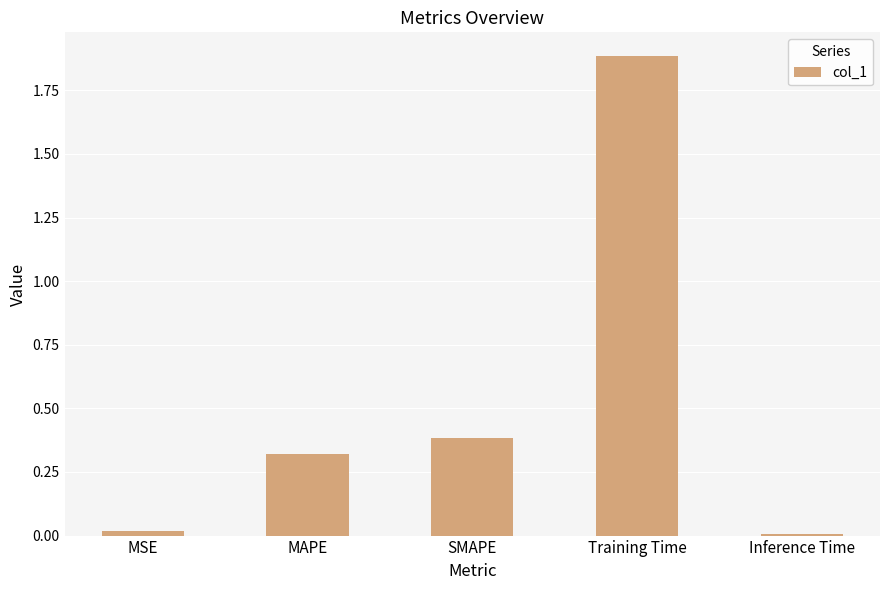

True or false: the data shows 2.7 at Training Time.

False